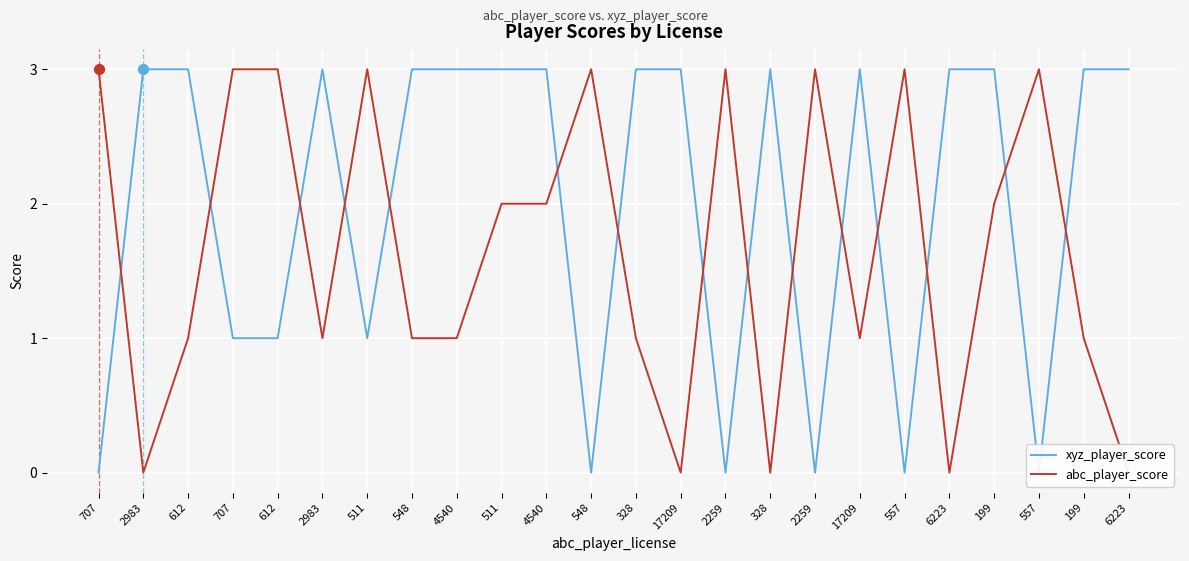

Which series reaches the minimum Y coordinate?

xyz_player_score